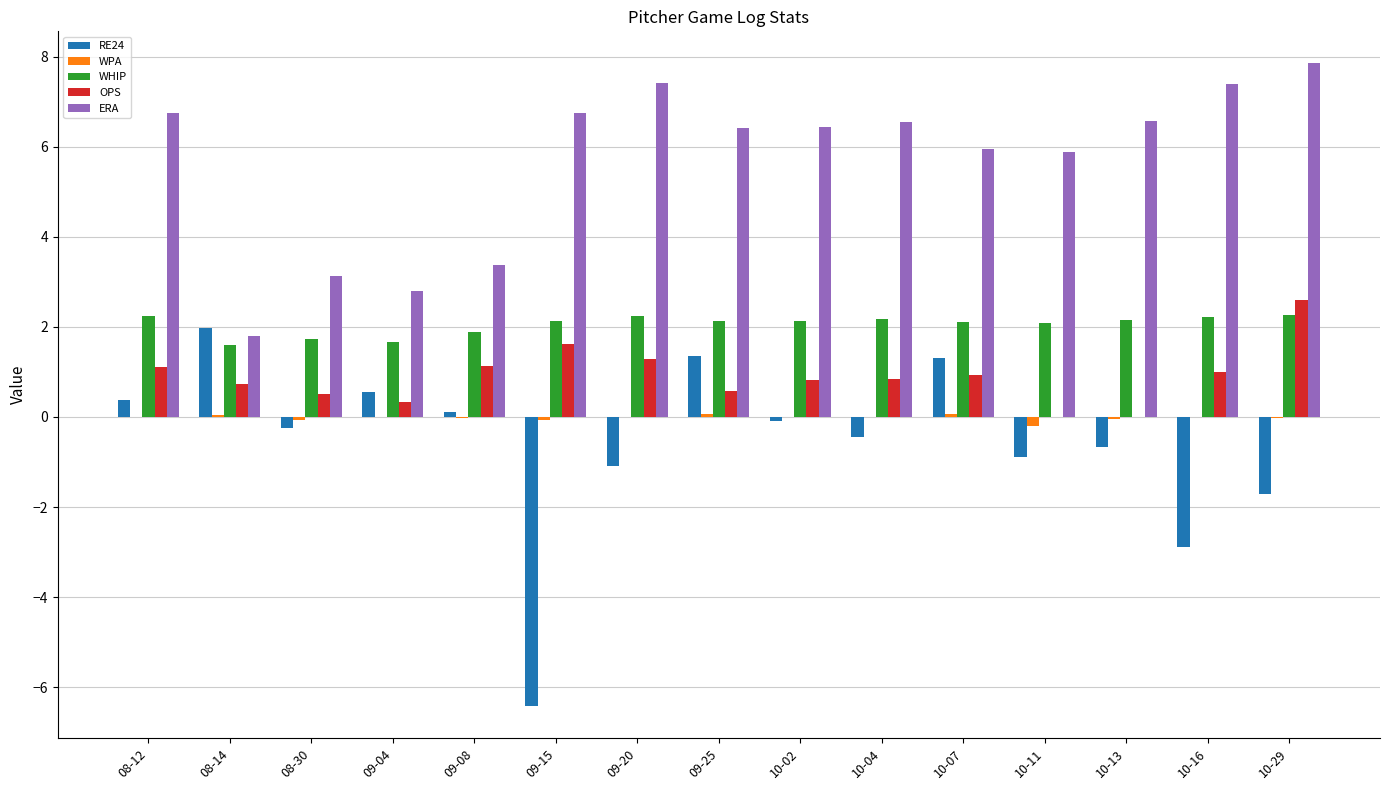

Are the bars horizontal?

No